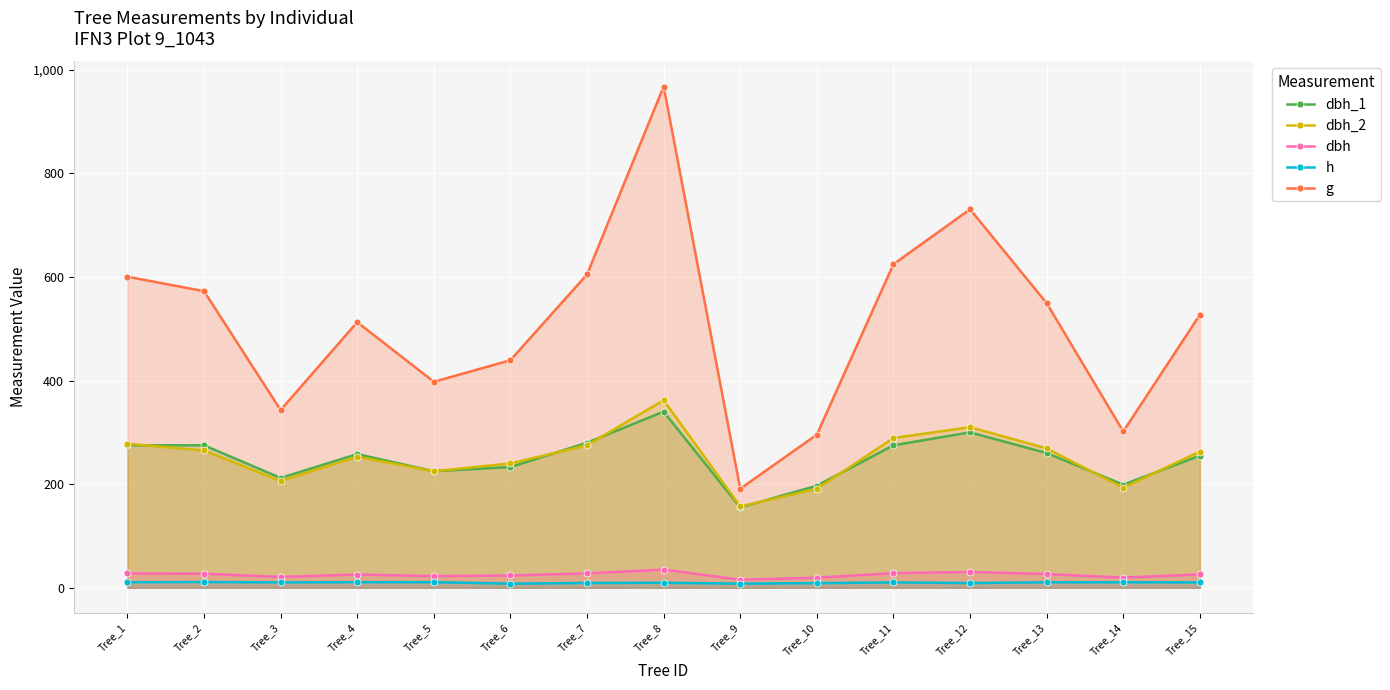

Which series has the widest spread of values?

g